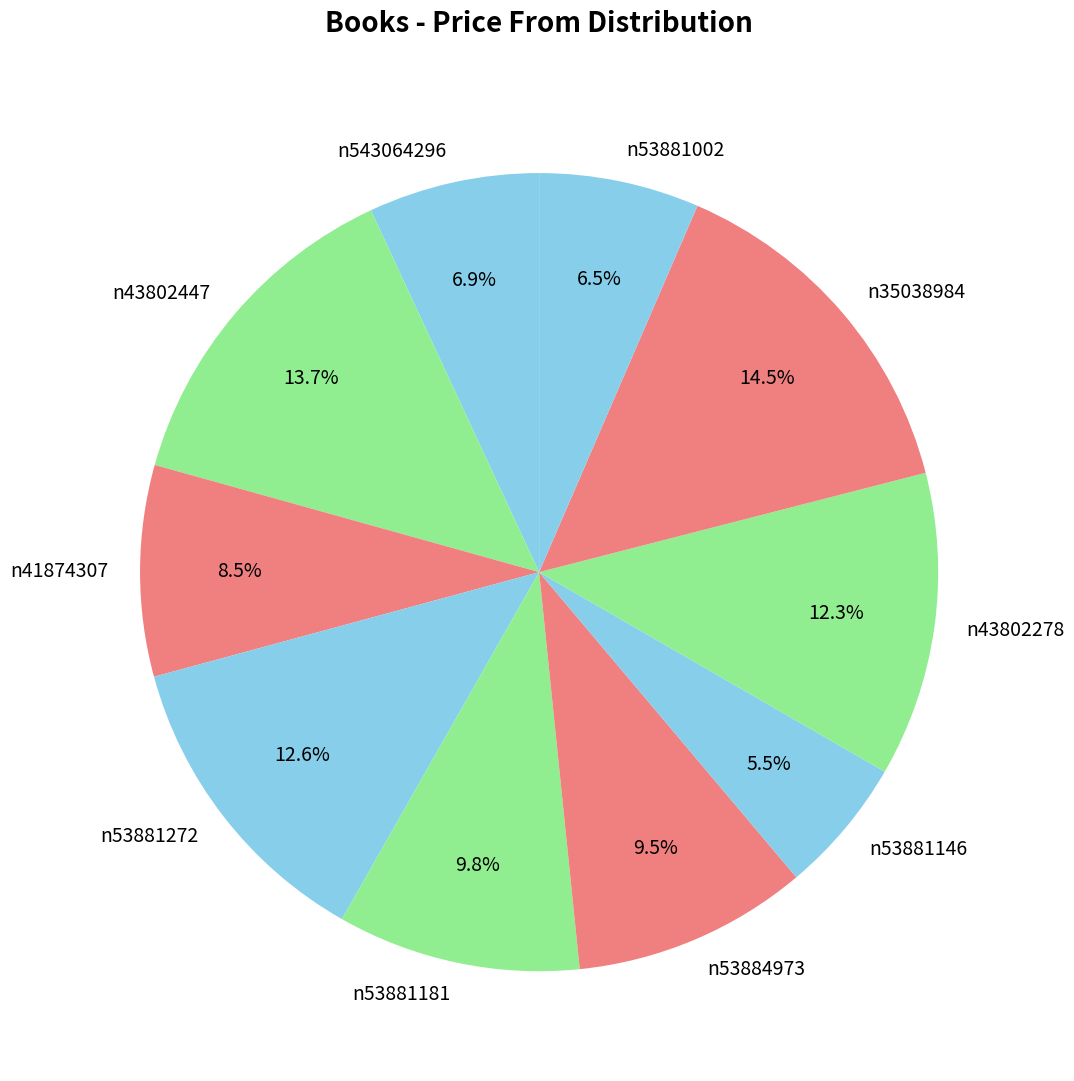

Which category has the biggest portion of the pie?

n35038984